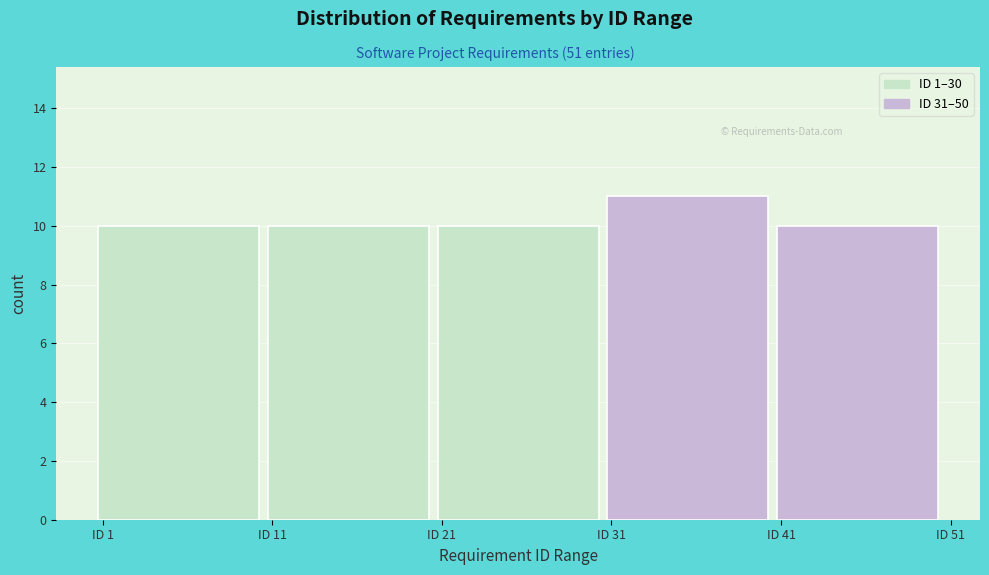

Reading left to right, transcribe all the data shown in this chart.

10	10	10	11	10